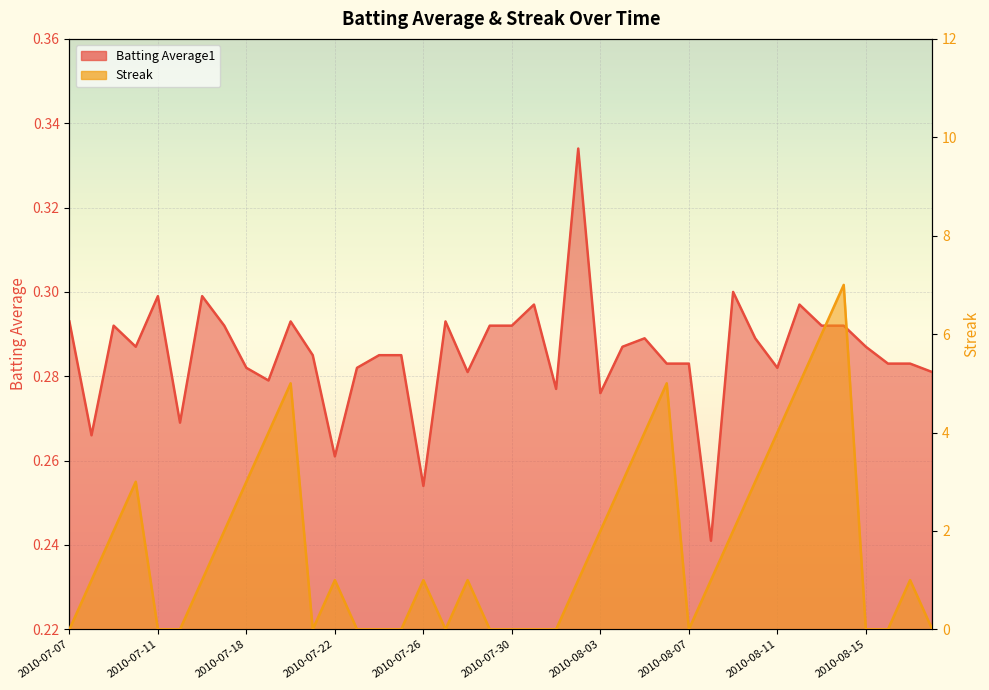

Is it true that Batting Average1 equals 0.4 at 2010-08-05?

False